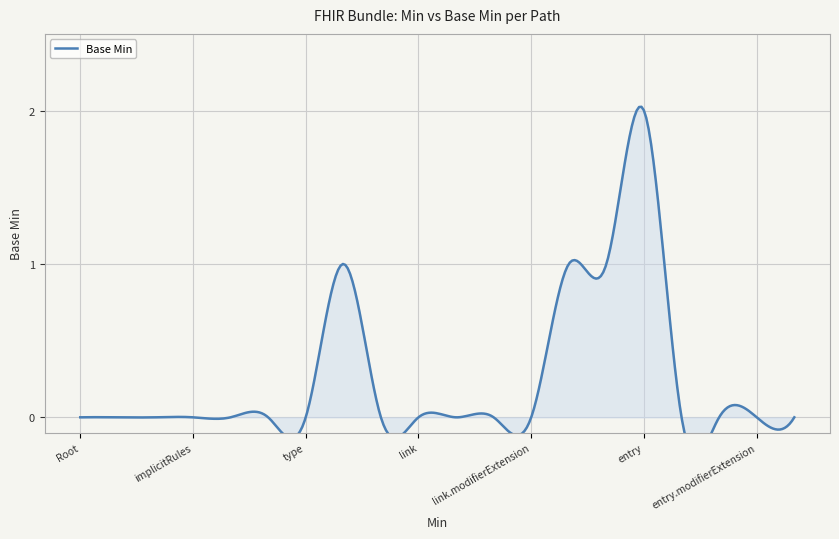

Reading left to right, transcribe all the data shown in this chart.

0=0	0=0	0=0	0=0	0=0	0=0	0=0	1=1	0=0	0=0	0=0	0=0	0=0	1=1	1=1	2=2	0=0	0=0	0=0	0=0